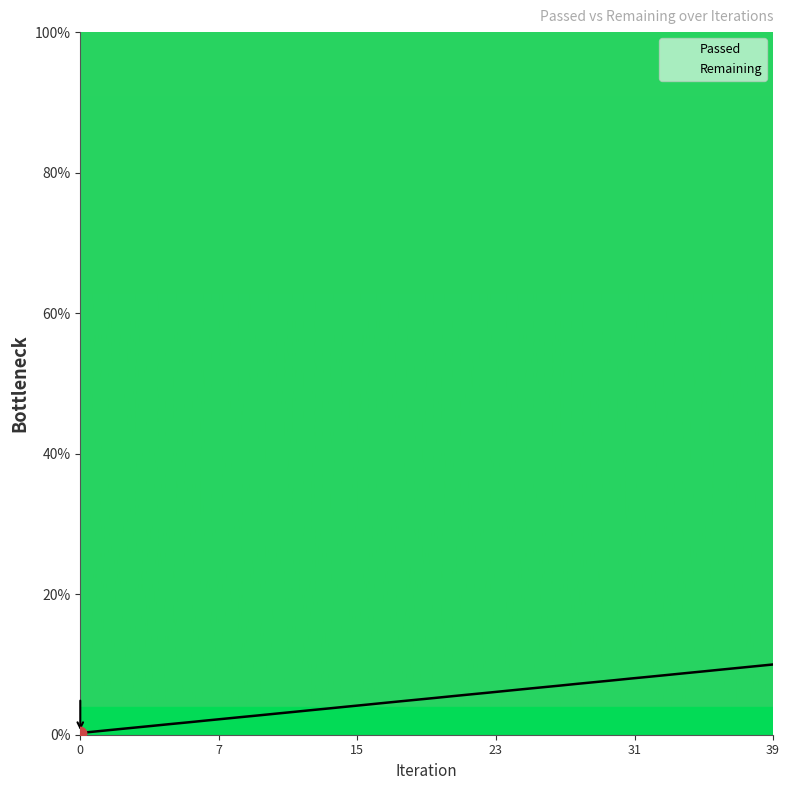

Approximately how many times larger is the value at 16 compared to 27?

0.6